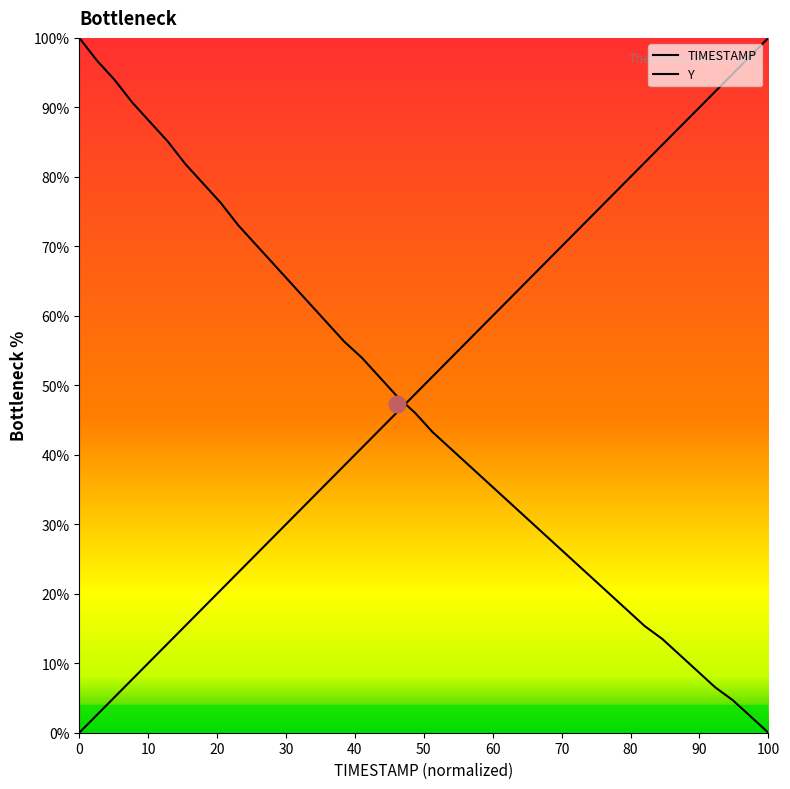

Reading right to left, extract all data points from this chart.

TIMESTAMP: 100.0	97.4	94.9	92.3	89.7	87.2	84.6	82.1	79.5	76.9	74.4	71.8	69.2	66.7	64.1	61.5	59.0	56.4	53.8	51.3	48.7	46.2	43.6	41.0	38.5	35.9	33.3	30.8	28.2	25.6	23.1	20.5	17.9	15.4	12.8	10.3	7.7	5.1	2.6	0.0
Y: 0.0	2.3	4.7	6.5	8.8	11.2	13.5	15.3	17.7	20.0	22.3	24.7	27.0	29.3	31.6	34.0	36.3	38.6	40.9	43.3	46.0	48.4	51.2	54.0	56.3	59.1	61.9	64.7	67.4	70.2	73.0	76.3	79.1	81.9	85.1	87.9	90.7	94.0	96.7	100.0